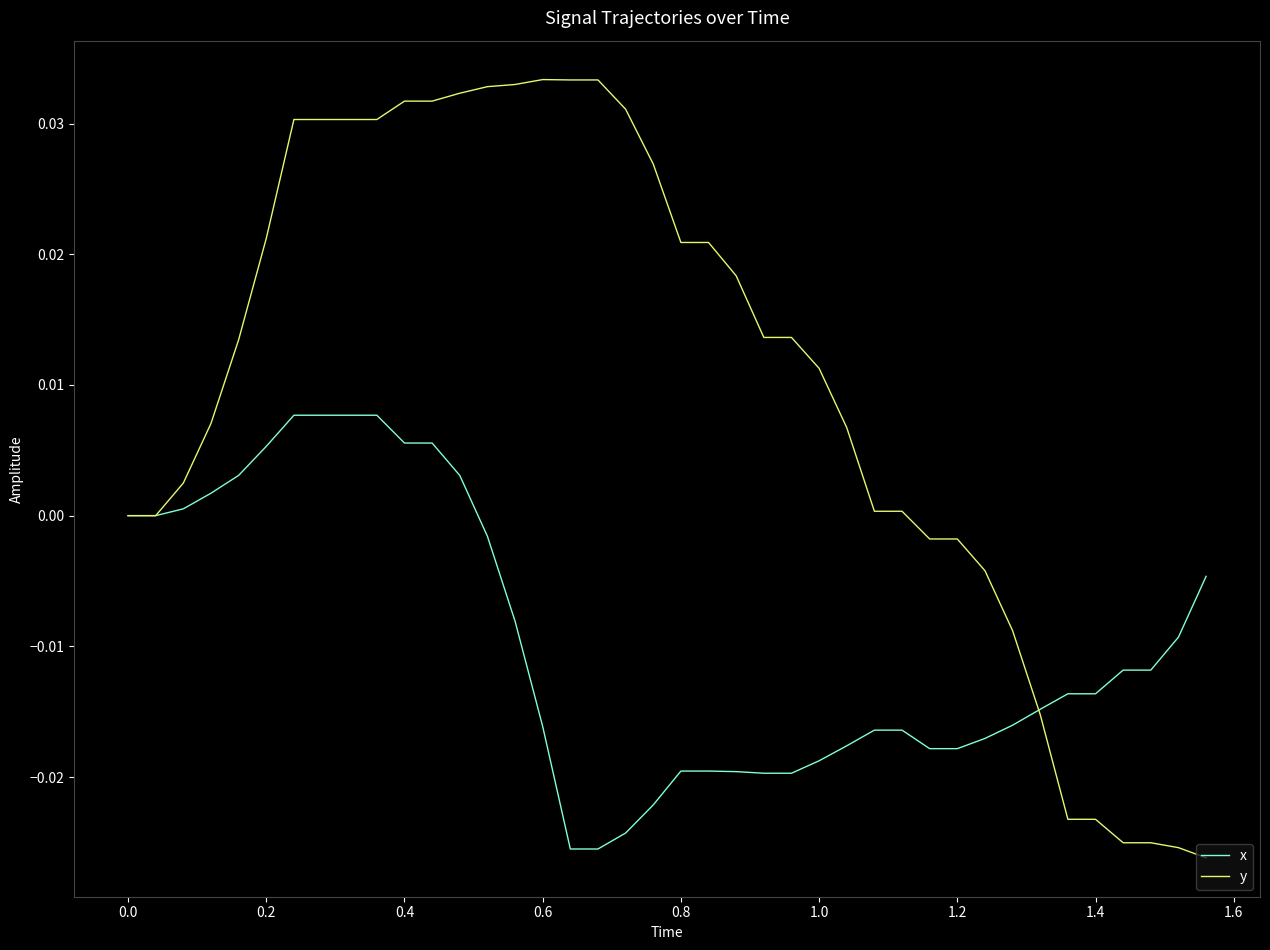

What are all the series names shown in the legend?

x, y